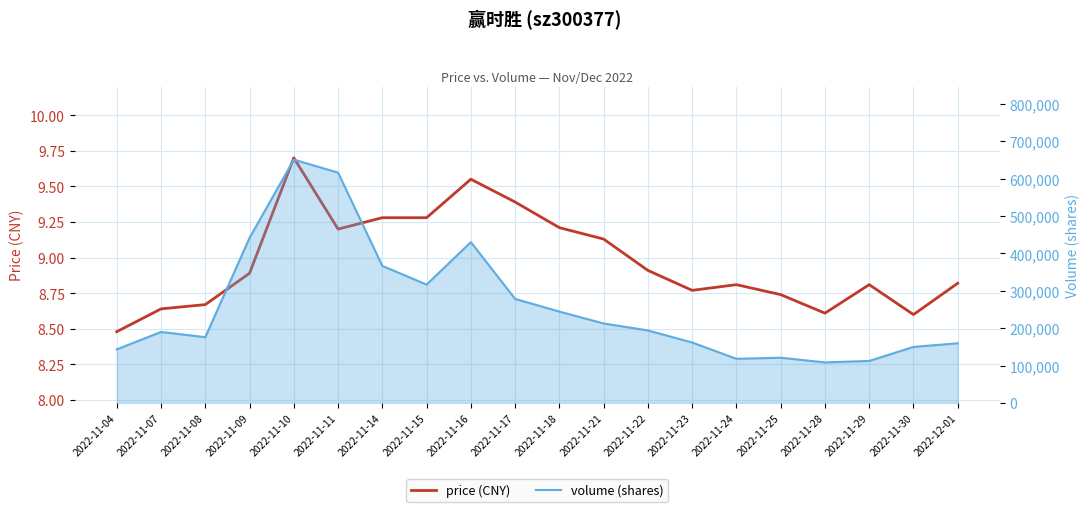

In price (CNY), how many points are lower than both neighbors (excluding endpoints)?

4